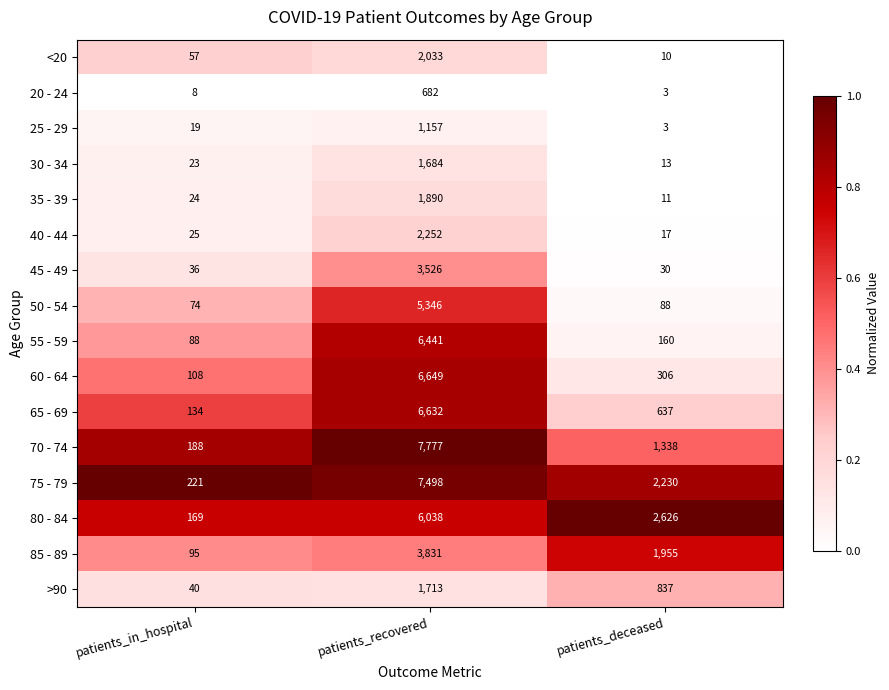

What is the maximum value shown in the chart?

7777